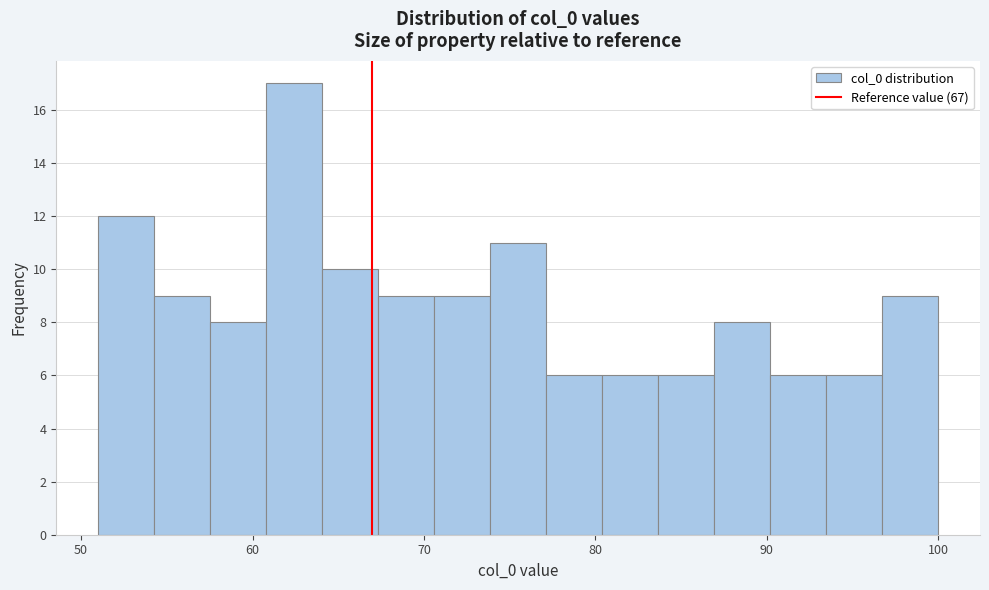

Read against the x-axis, roughly where is the centre of the tallest bar?

62